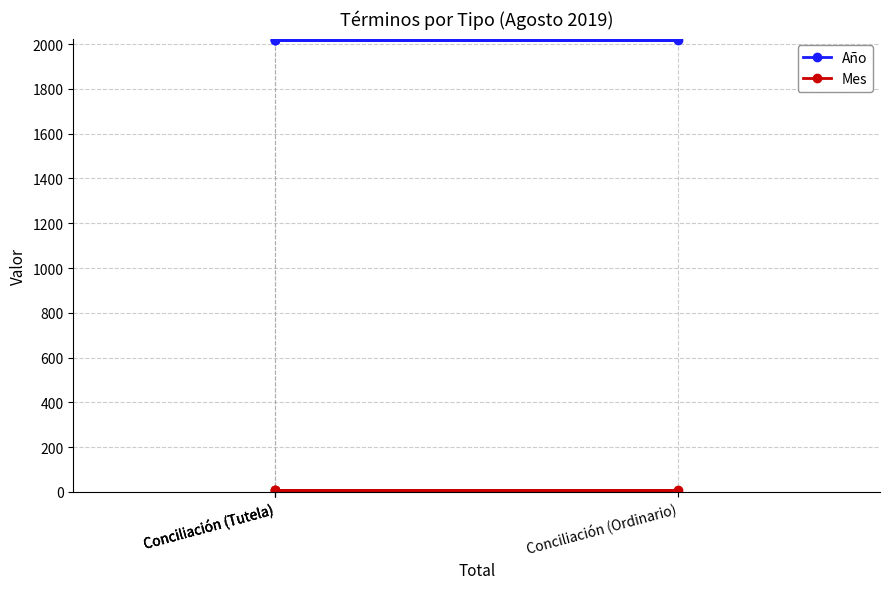

Which series has the largest range (max minus min)?

Año